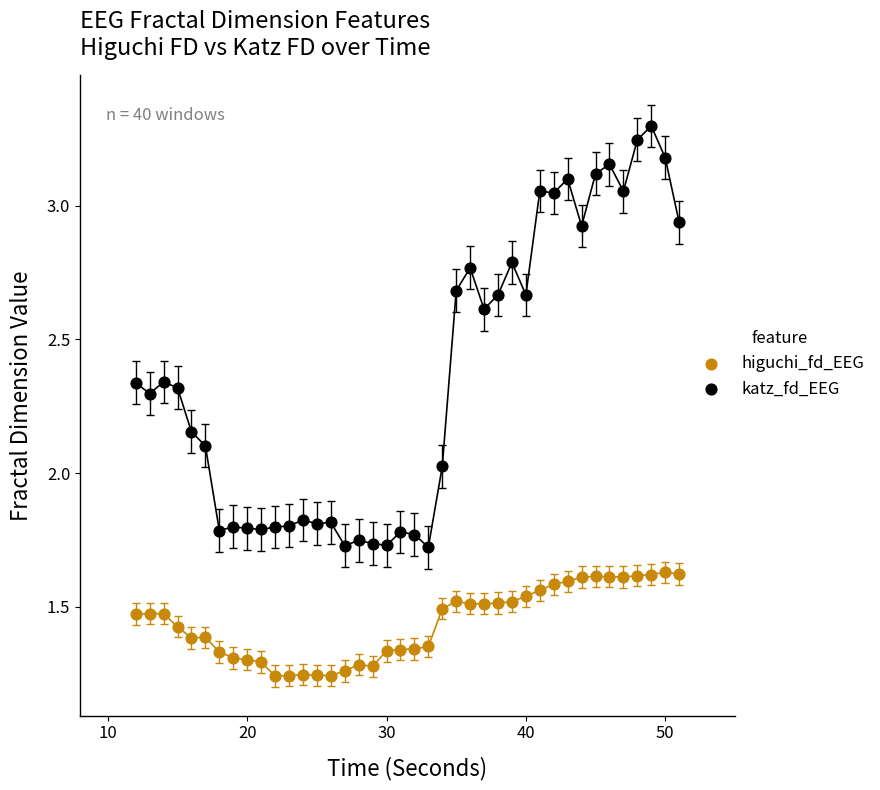

Across all data points, what is the range of Y values (max minus min)?

2.1